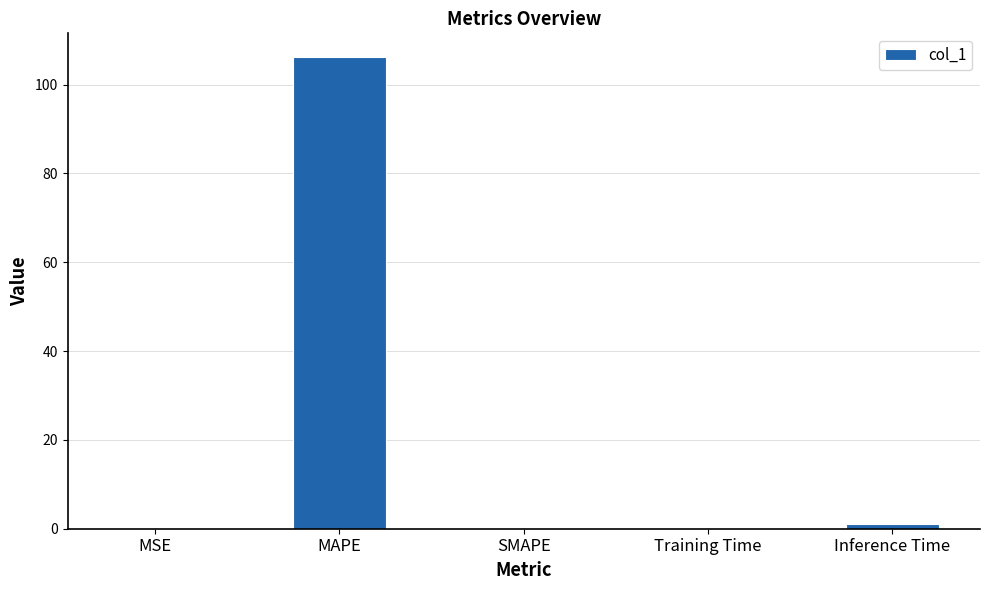

Is it true that the value at MAPE is 106.2?

True